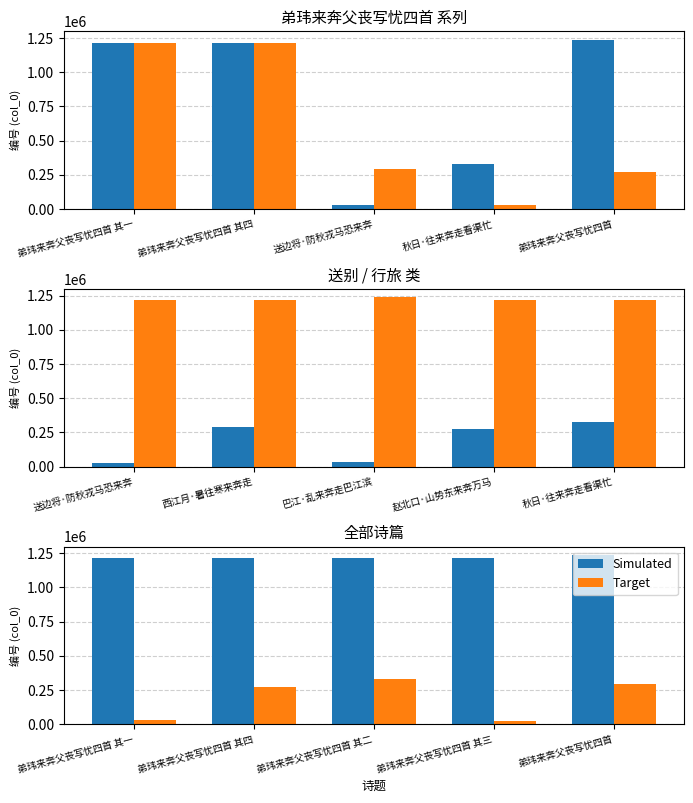

Which category has the lowest value across all series?

弟玮来奔父丧写忧四首 其三